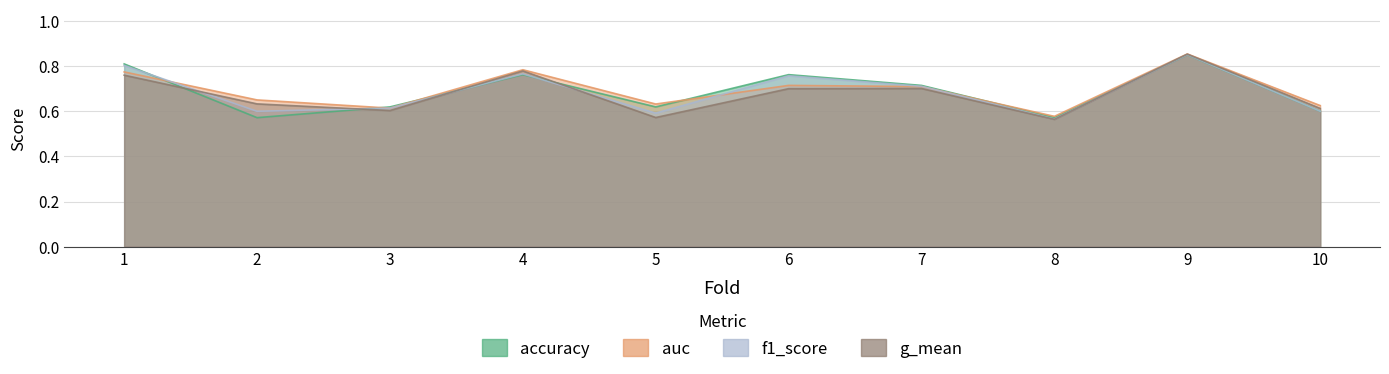

At which category is the sum across all series the highest?

9